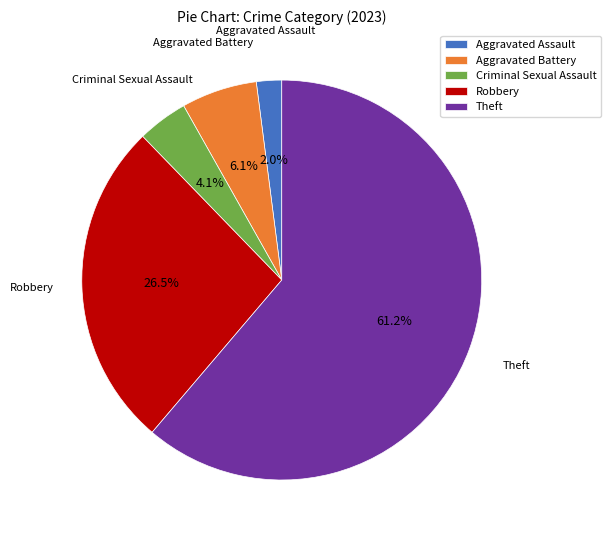

Between Criminal Sexual Assault and Aggravated Battery, which is larger?

Aggravated Battery